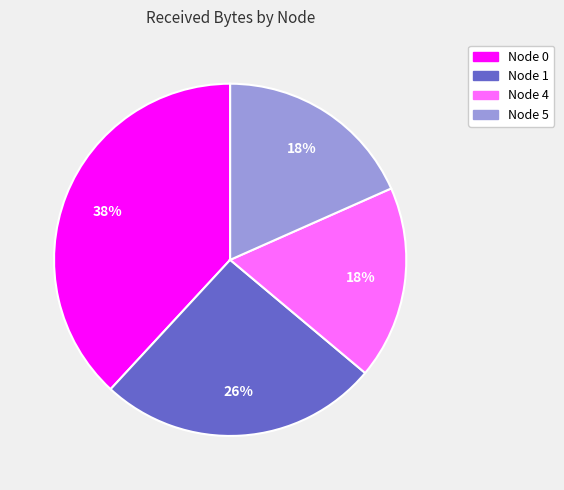

To the nearest percent, what portion does Node 0 represent?

38%